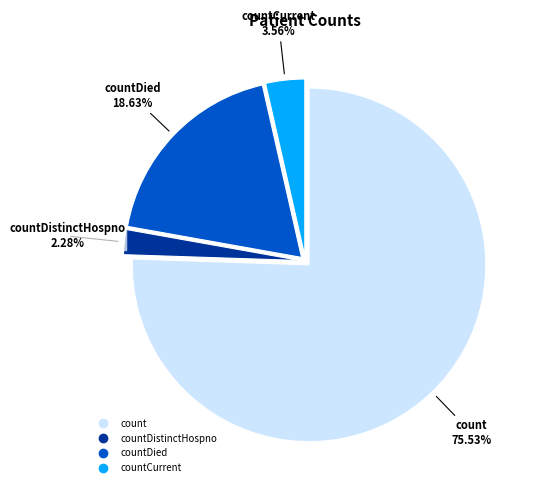

Does any single category account for the majority?

Yes